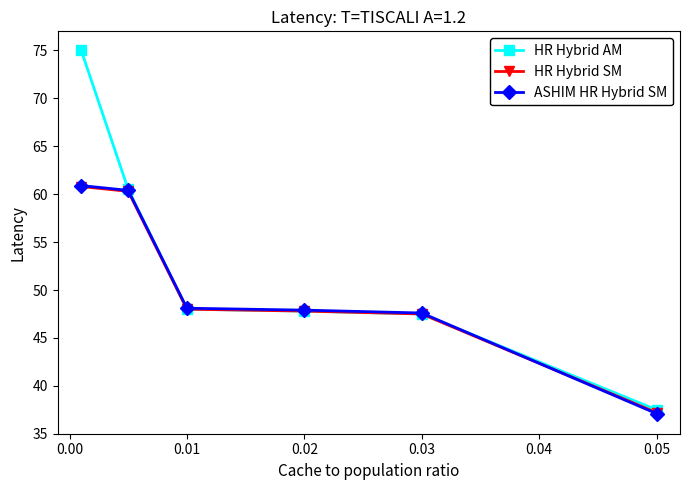

Which series has the largest range (max minus min)?

HR Hybrid AM